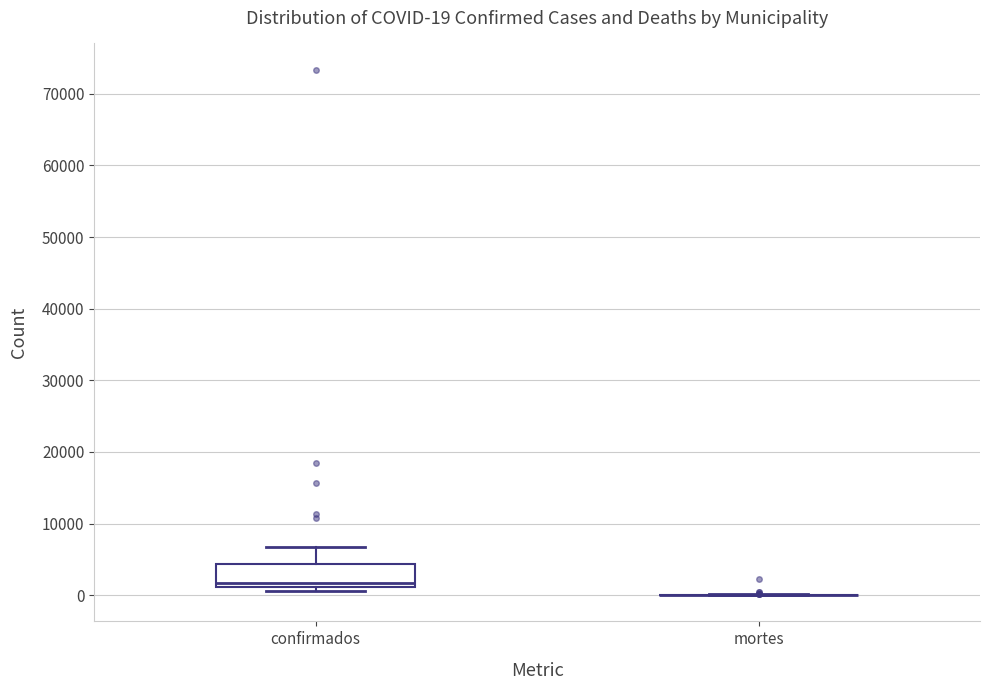

Comparing the boxes themselves (not the whiskers), which one is the tallest?

confirmados